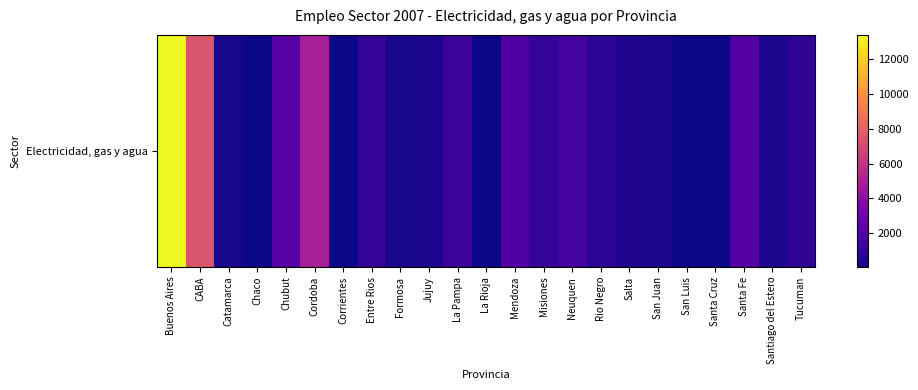

Rank the categories by value from highest to lowest.

Buenos Aires, CABA, Cordoba, Chubut, Santa Fe, Mendoza, Neuquen, La Pampa, Entre Rios, Misiones, Tucuman, Rio Negro, Salta, Santiago del Estero, Jujuy, San Juan, Formosa, Catamarca, Santa Cruz, San Luis, La Rioja, Chaco, Corrientes